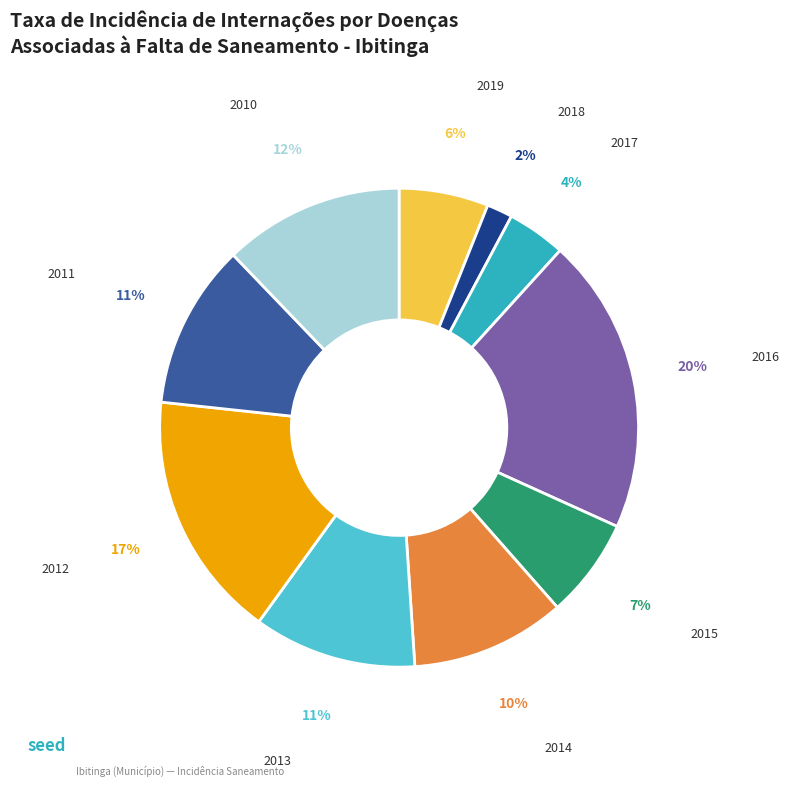

Is there any slice that represents more than half of the pie?

No